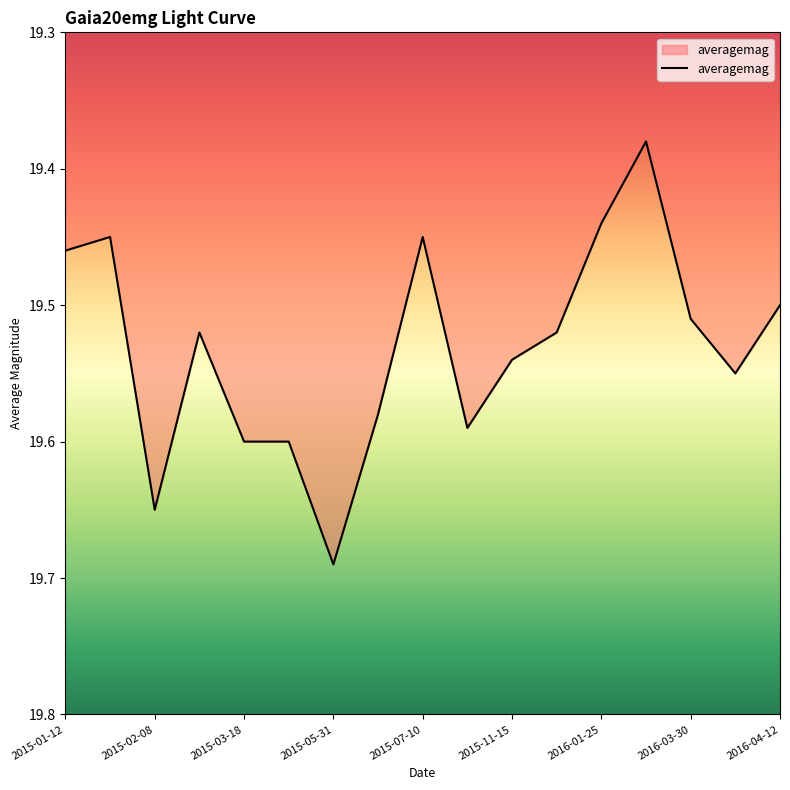

What is the ratio of the value at 2015-01-12 to the value at 2016-03-30?

1.0